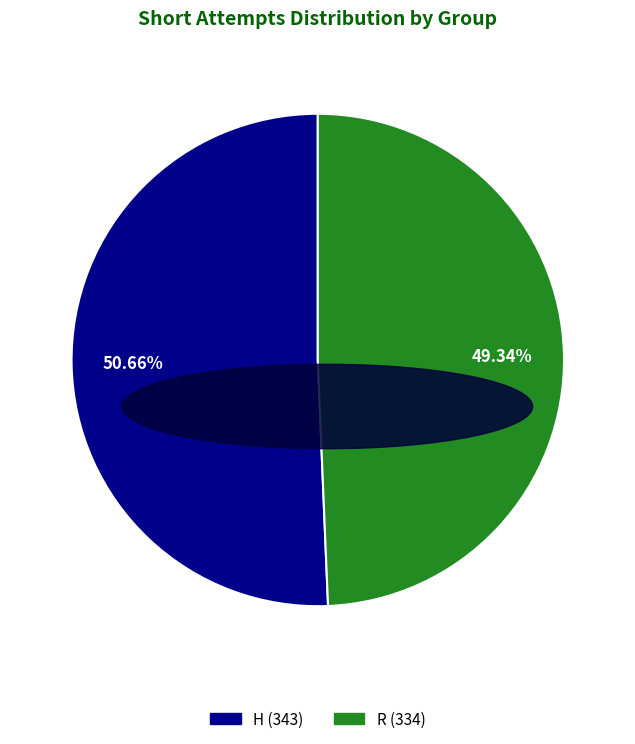

True or false: R accounts for 36% of the total.

False